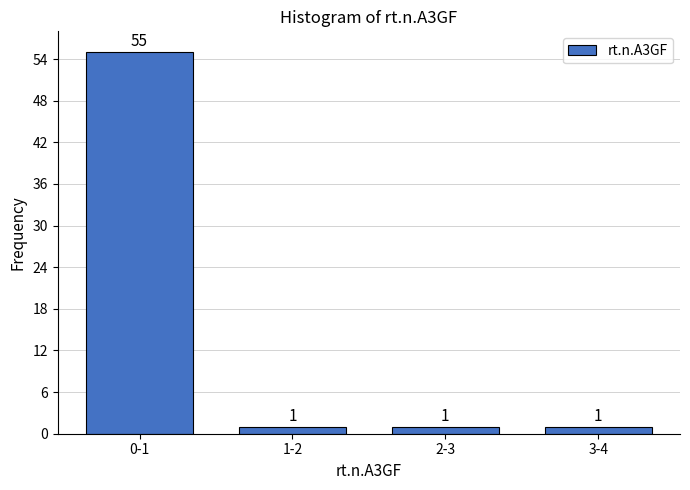

Reading left to right, extract all data points from this chart.

55	1	1	1